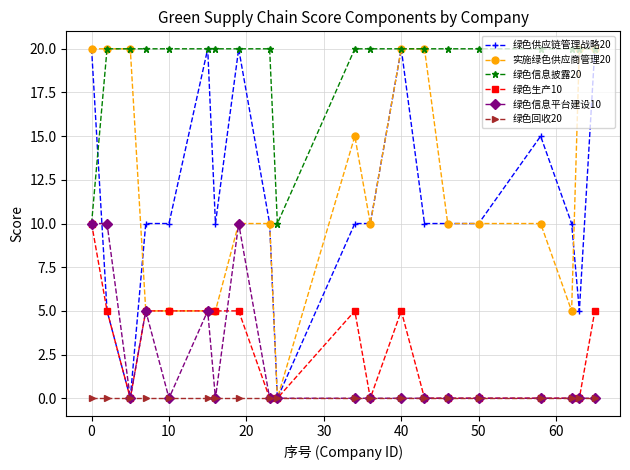

True or false: 绿色信息披露20 and 绿色回收20 intersect in this chart.

False